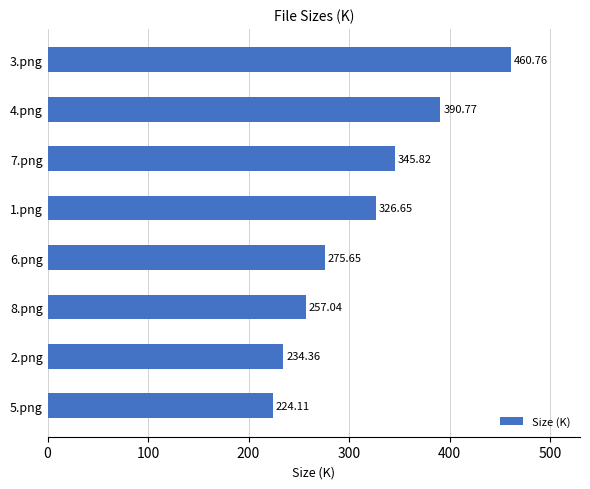

Which has a higher value, 8.png or 1.png?

1.png